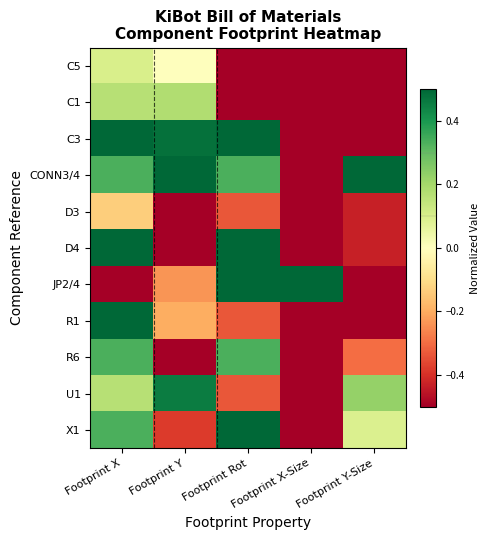

Which has a higher value, Footprint Rot or Footprint Y?

Footprint Y